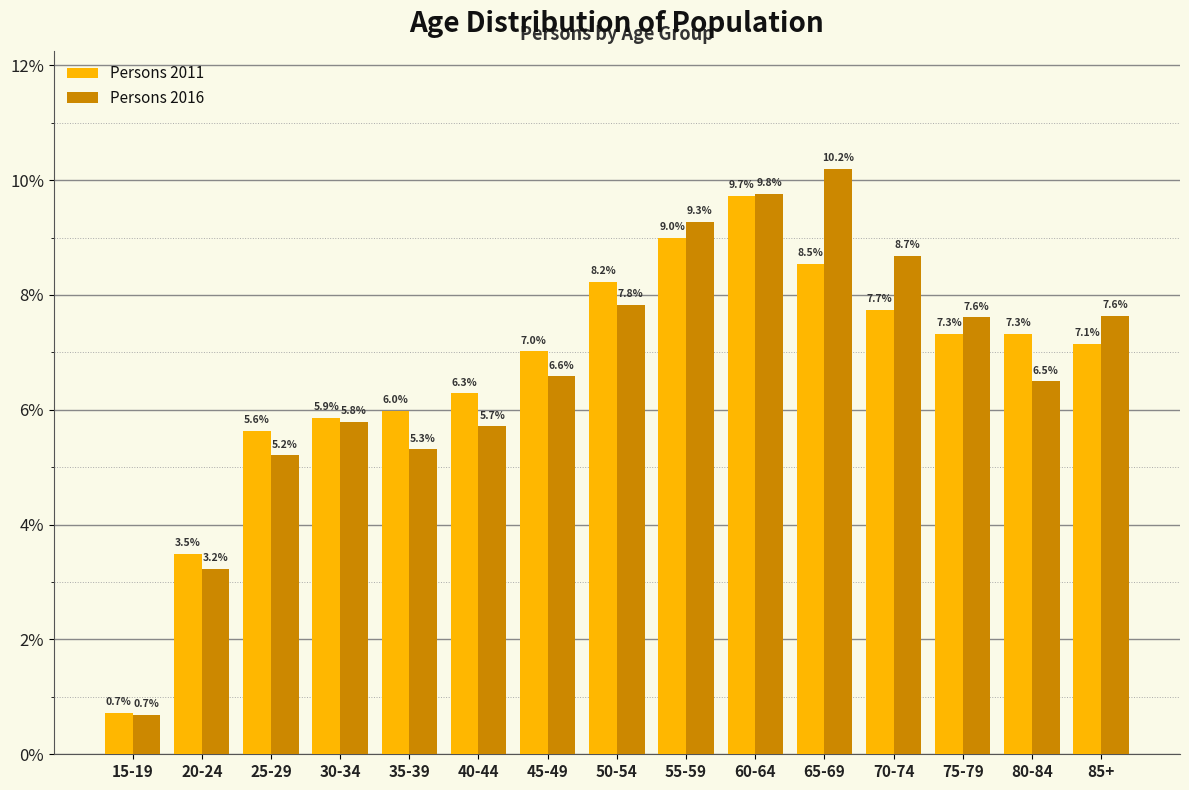

Reading left to right, list all the values displayed in this chart.

Persons 2011: 0.7	3.5	5.6	5.9	6.0	6.3	7.0	8.2	9.0	9.7	8.5	7.7	7.3	7.3	7.1
Persons 2016: 0.7	3.2	5.2	5.8	5.3	5.7	6.6	7.8	9.3	9.8	10.2	8.7	7.6	6.5	7.6